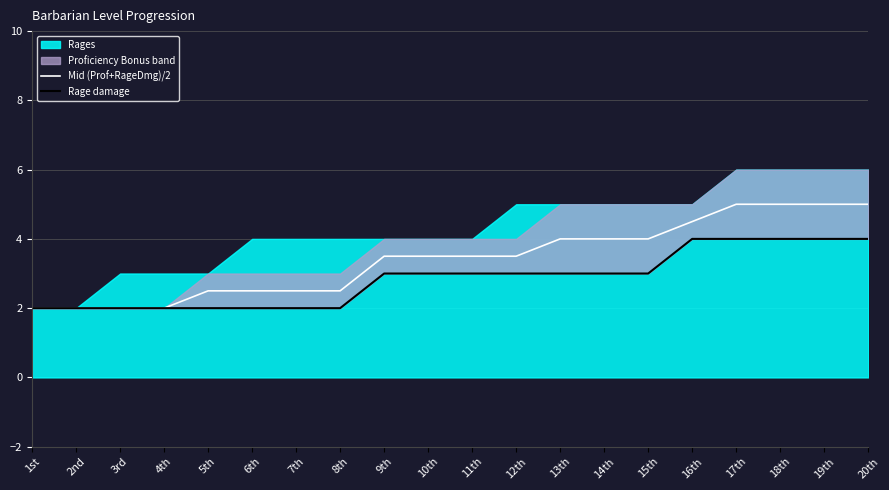

True or false: Rage damage has more than 2 interior local peaks.

False